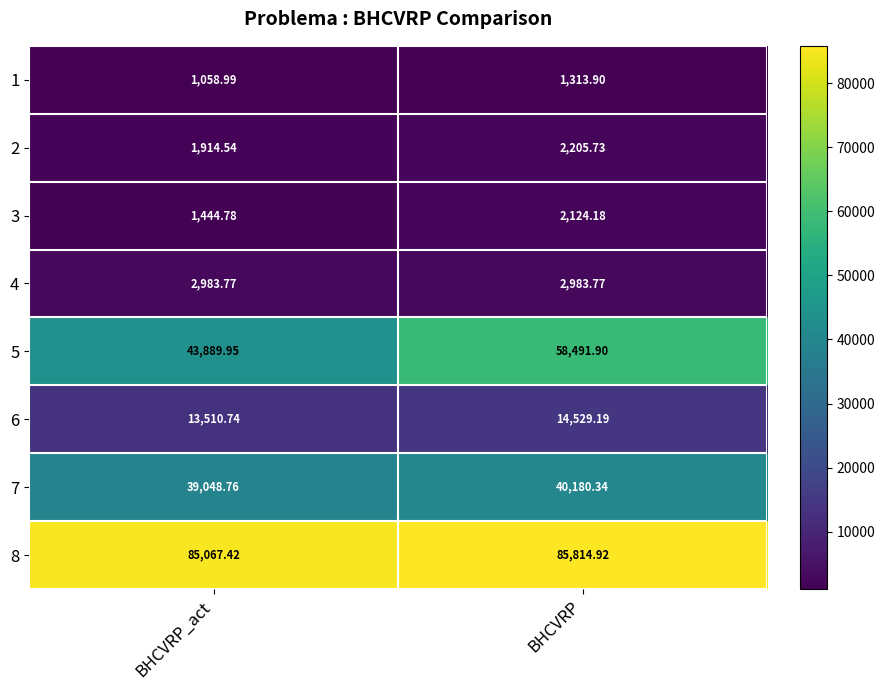

Which category has the highest value in the 6 series?

BHCVRP